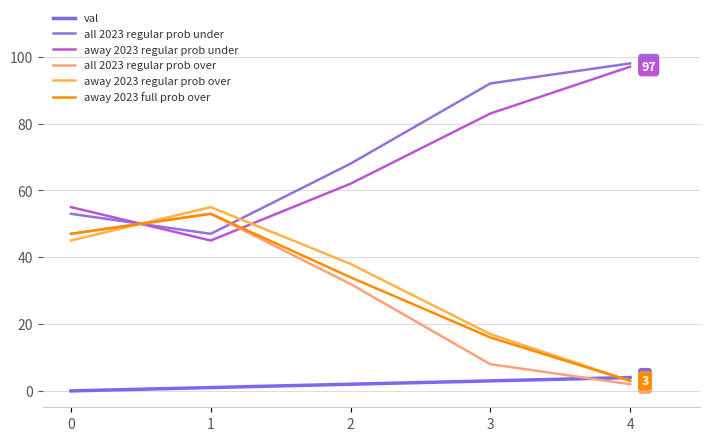

Which series ends up on top after the final intersection of away 2023 full prob over and away 2023 regular prob under?

away 2023 regular prob under